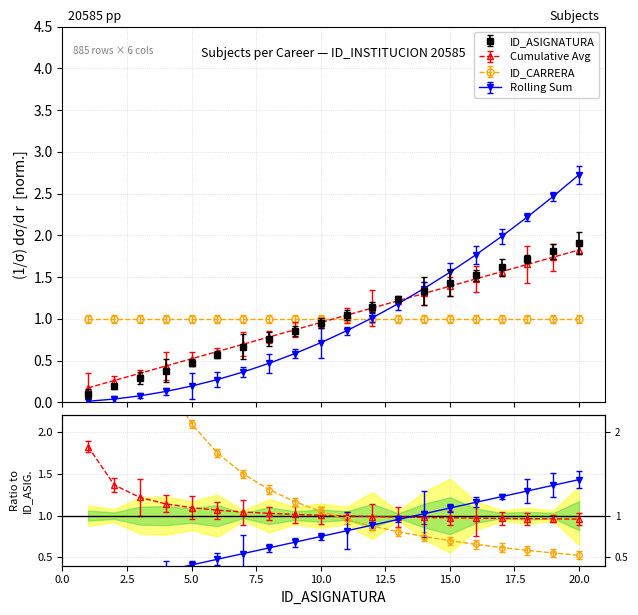

Which category has the lowest value across all series?

1